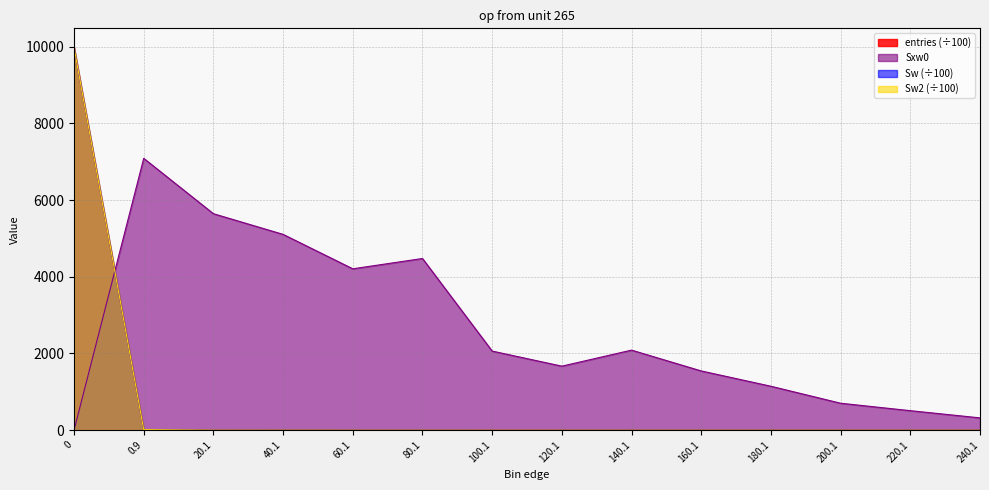

In entries, how many points are higher than both neighbors (excluding endpoints)?

1